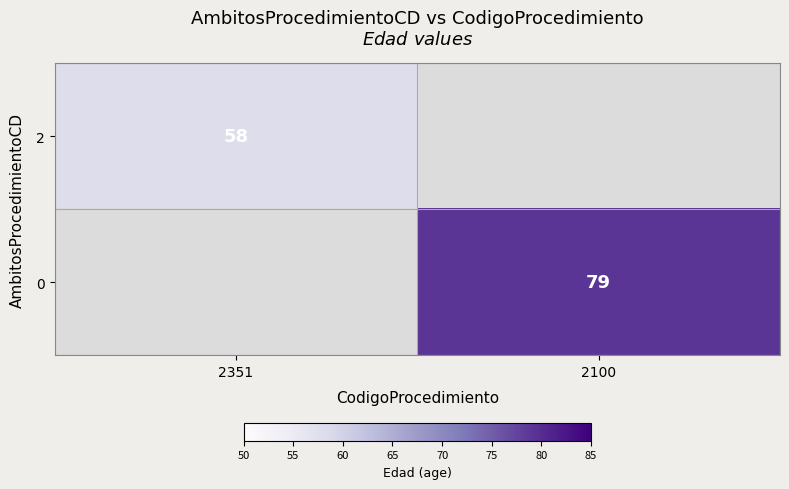

The 0 series shows 18 at 2100. True or false?

False